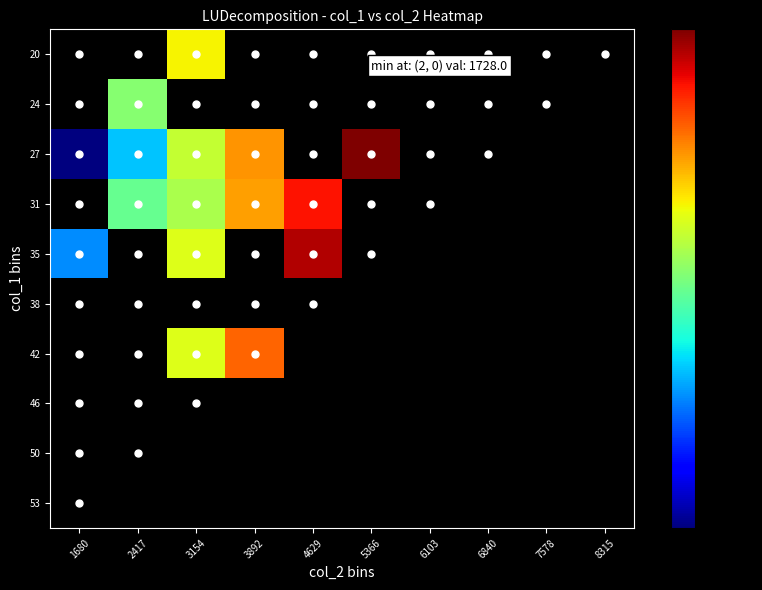

At how many categories does at least one series exceed 1979?

6